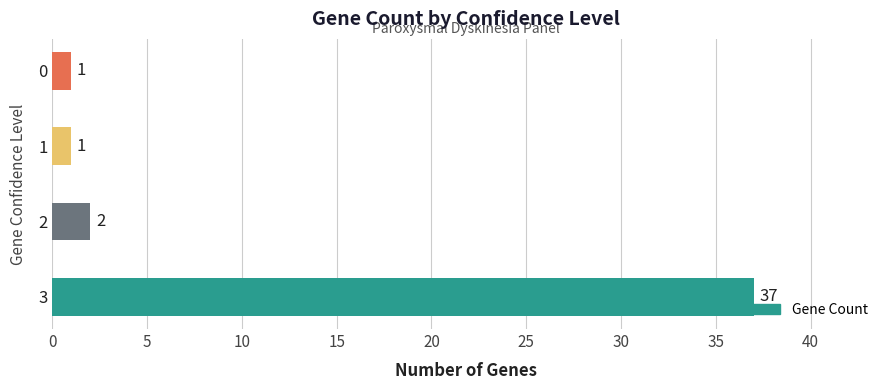

What is the difference between the values at 3 and 1?

36